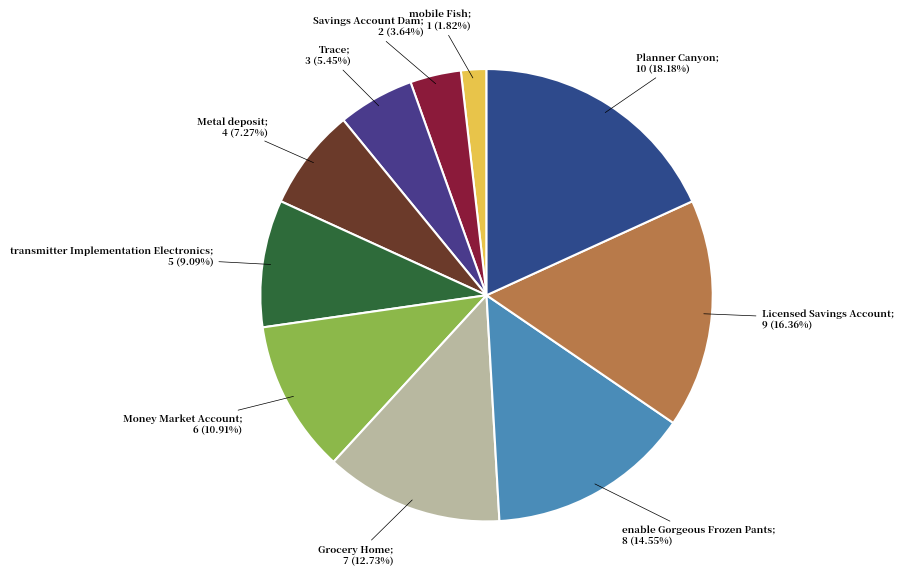

To the nearest percent, what is the average slice percentage?

10%